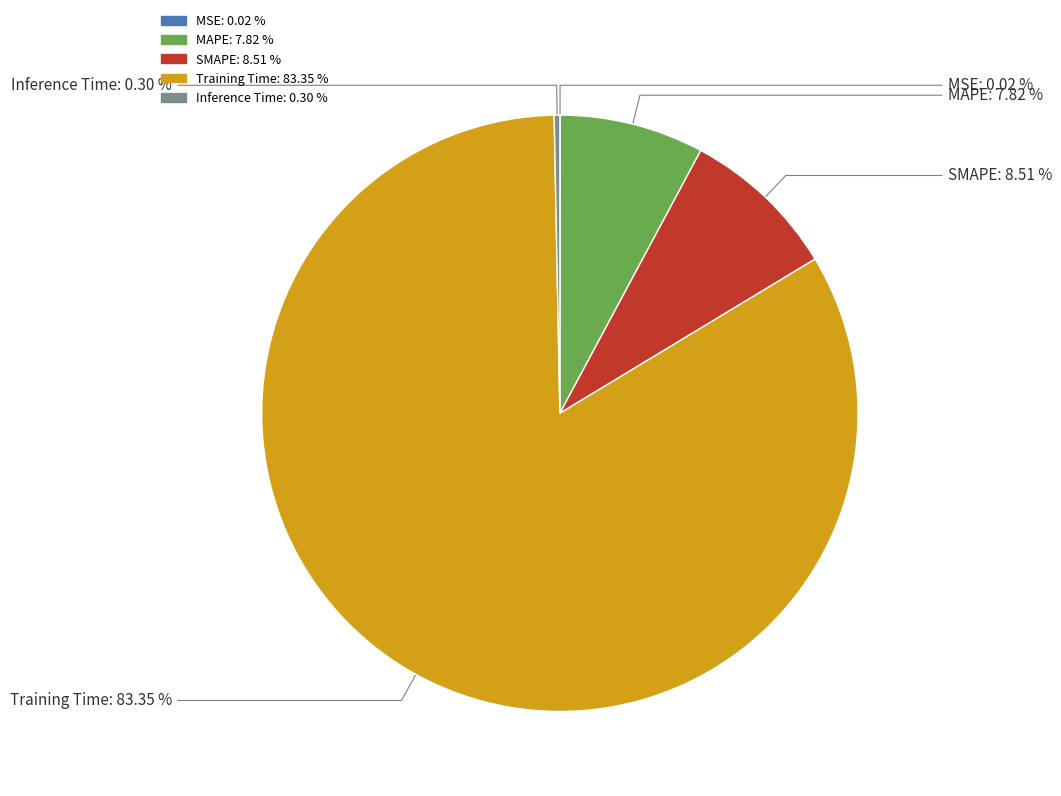

Combined, do Inference Time and SMAPE account for over 50%?

No